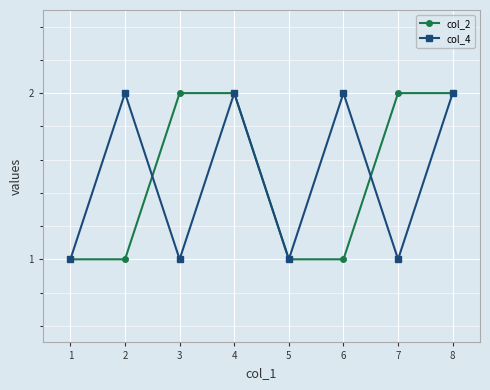

Count the number of data series in this chart.

2